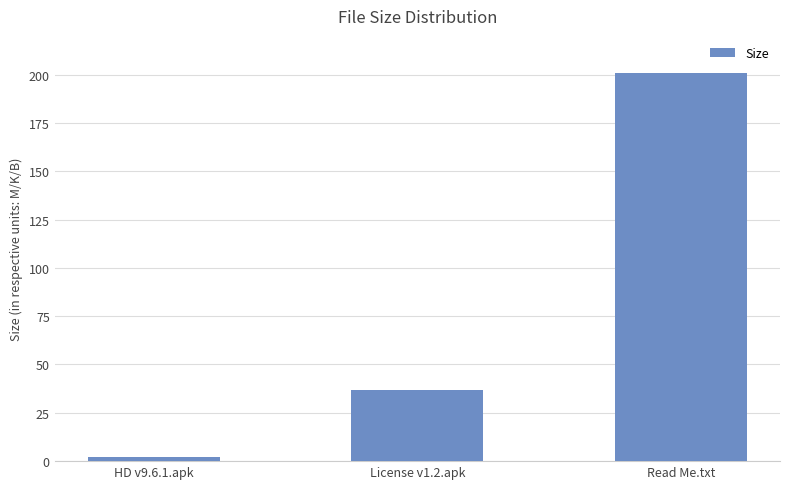

What is the change in value from License v1.2.apk to Read Me.txt?

+164.0